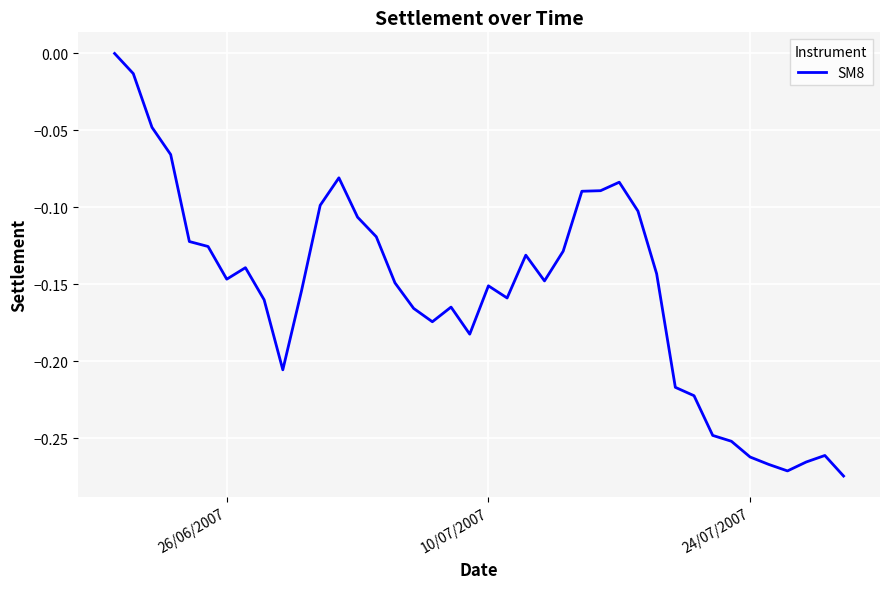

Is this an area chart (filled region under the line)?

No